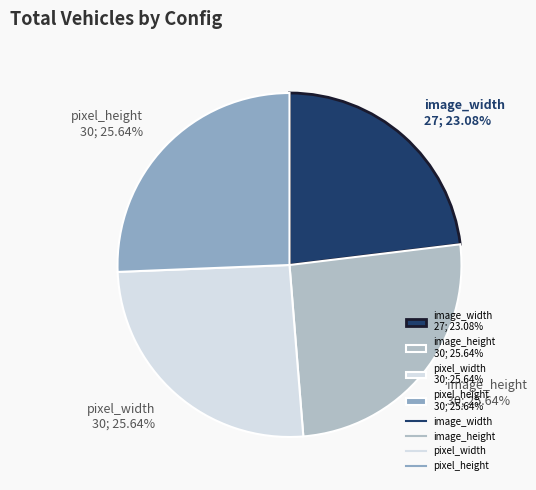

Does image_height represent more than half of the total?

No